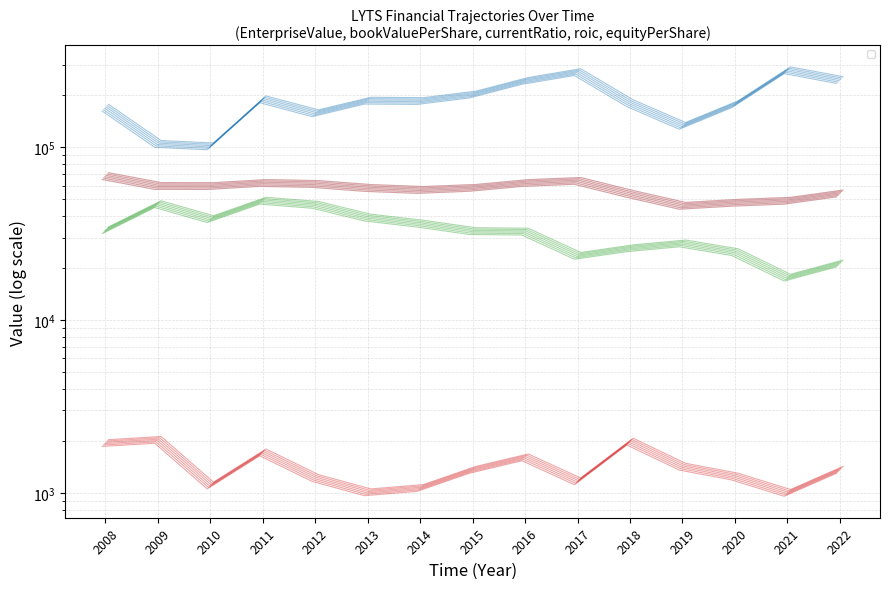

Rank the categories by currentRatio value from highest to lowest.

2011, 2009, 2012, 2013, 2010, 2014, 2008, 2015, 2016, 2019, 2018, 2020, 2017, 2022, 2021